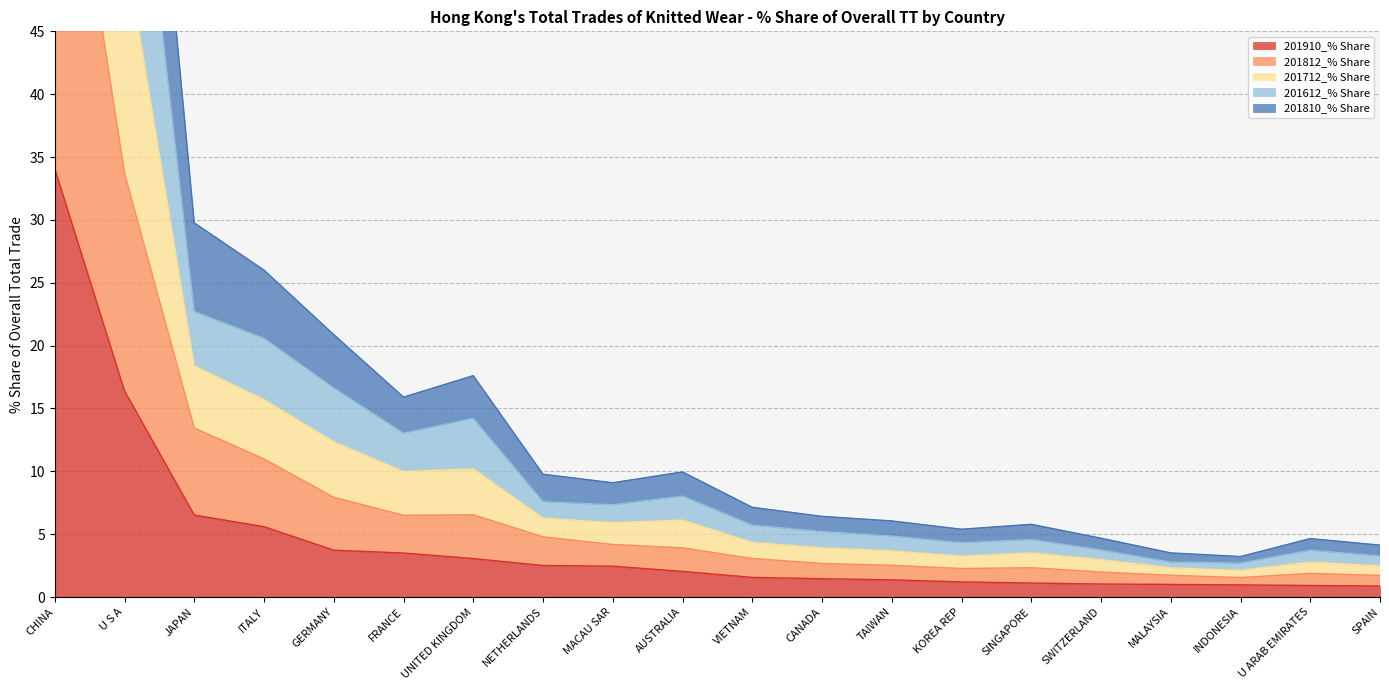

Which category has the highest value in the 201910_% Share series?

CHINA